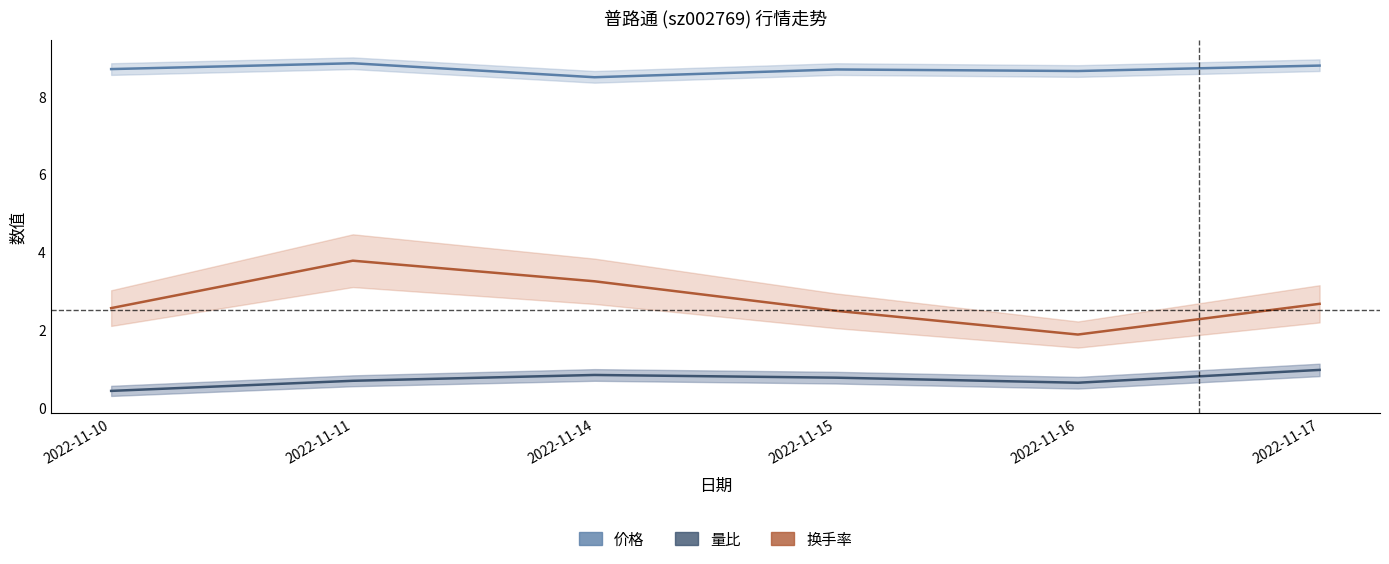

What is the maximum value for 价格?

8.8